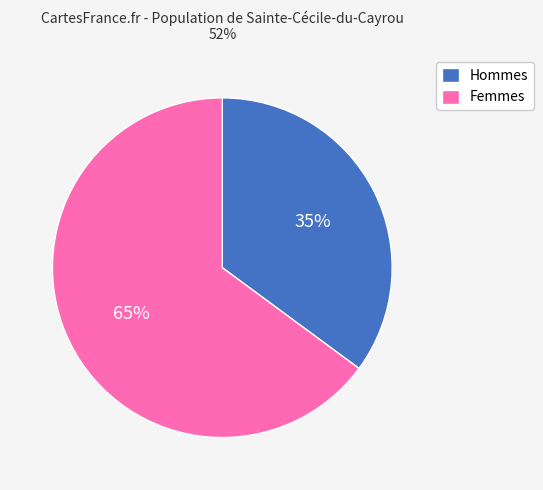

To the nearest percent, what is the combined percentage of Hommes and Femmes?

100%